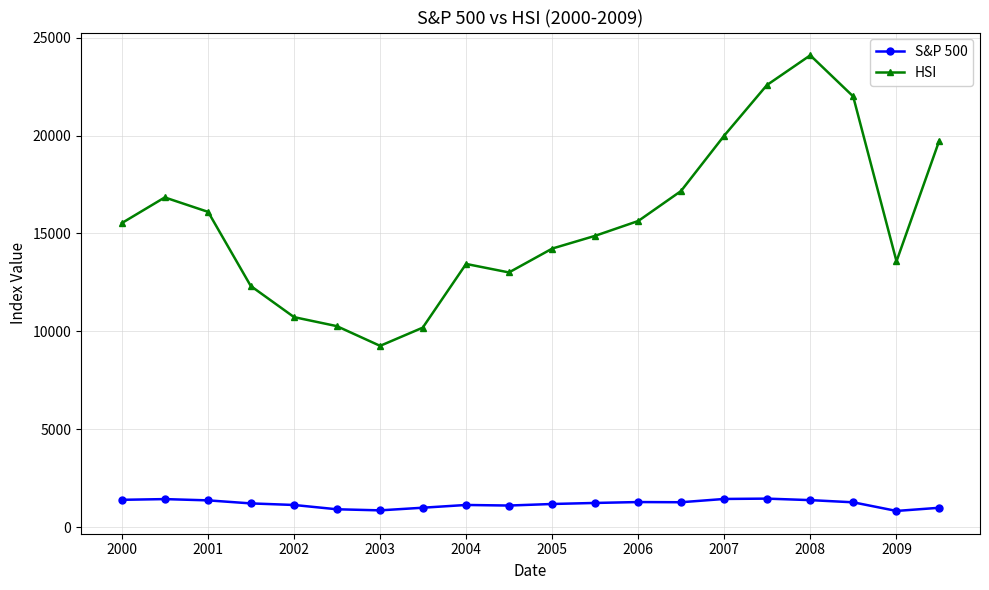

Count the number of categories in the chart.

20